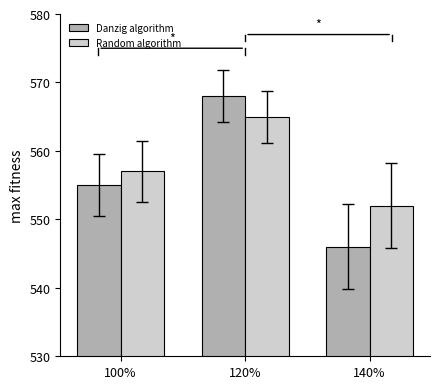

Reading left to right, what are all the values shown in this chart?

Danzig algorithm: 100%=555	120%=568	140%=546
Random algorithm: 100%=557	120%=565	140%=552